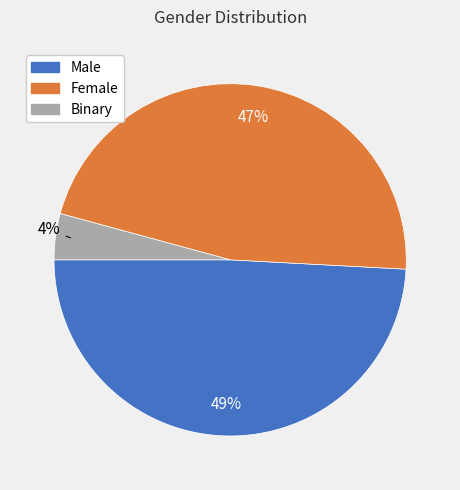

True or false: Male accounts for 58% of the total.

False